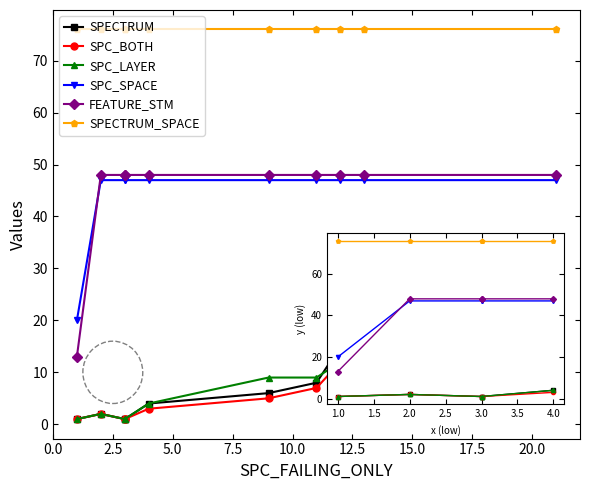

What are all the series names shown in the legend?

SPECTRUM, SPC_BOTH, SPC_LAYER, SPC_SPACE, FEATURE_STM, SPECTRUM_SPACE